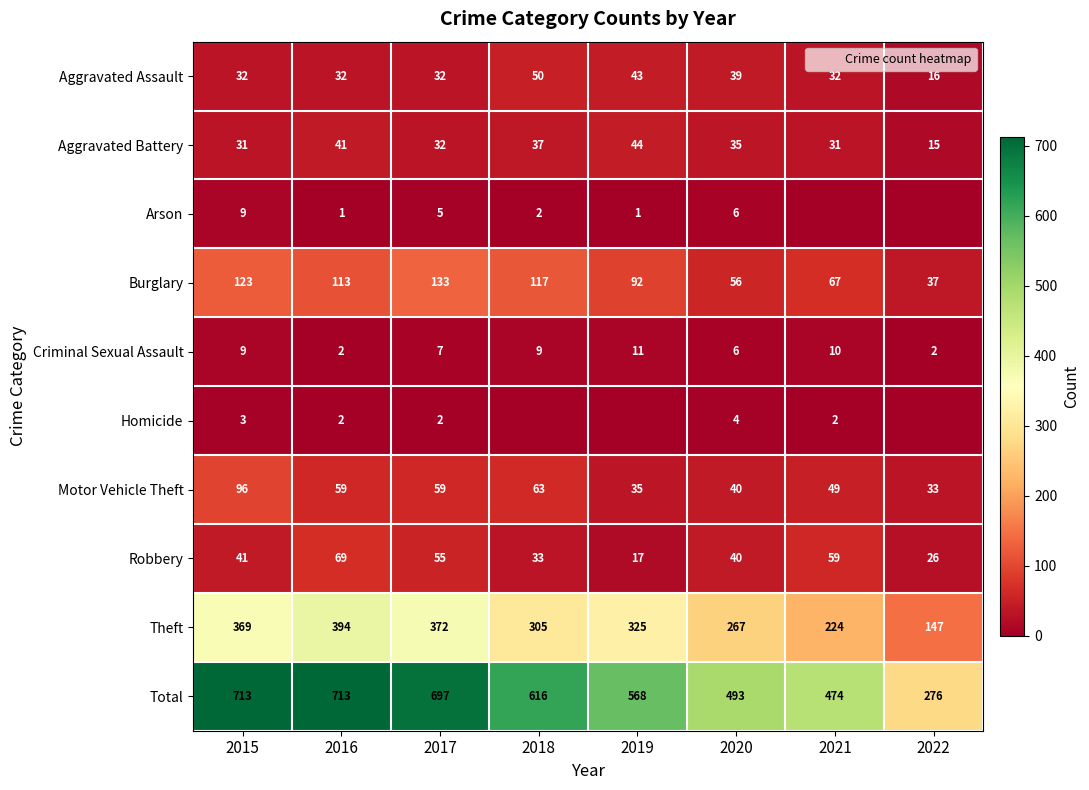

The value of Aggravated Assault at 2022 is 8. True or false?

False